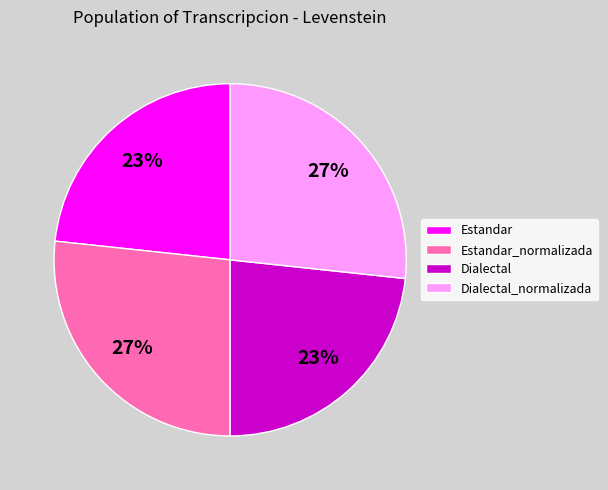

Is the sum of Dialectal_normalizada and Estandar_normalizada greater than half?

Yes